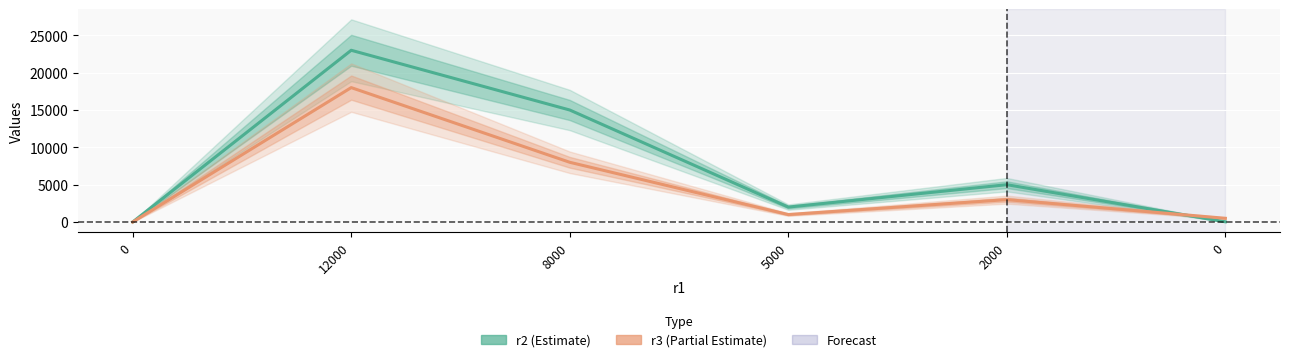

Which series has the widest spread of values?

r2